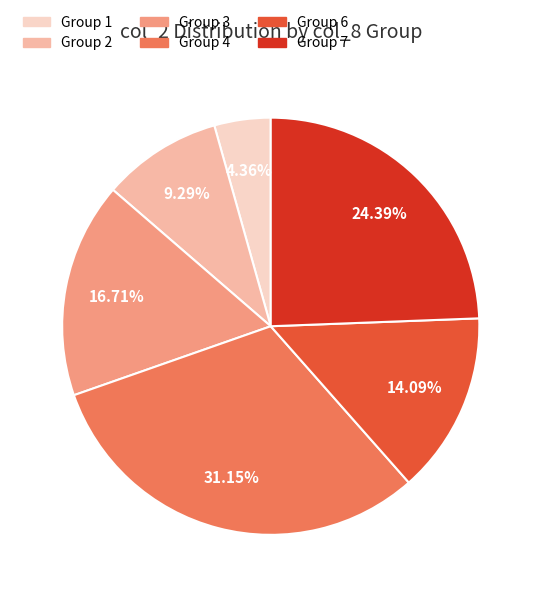

Do Group 7 and Group 6 together represent more than half of the pie?

No